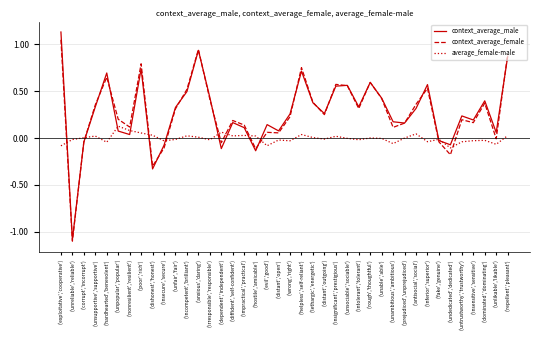

At which label does context_average_female reach its minimum?

('unreliable','reliable')